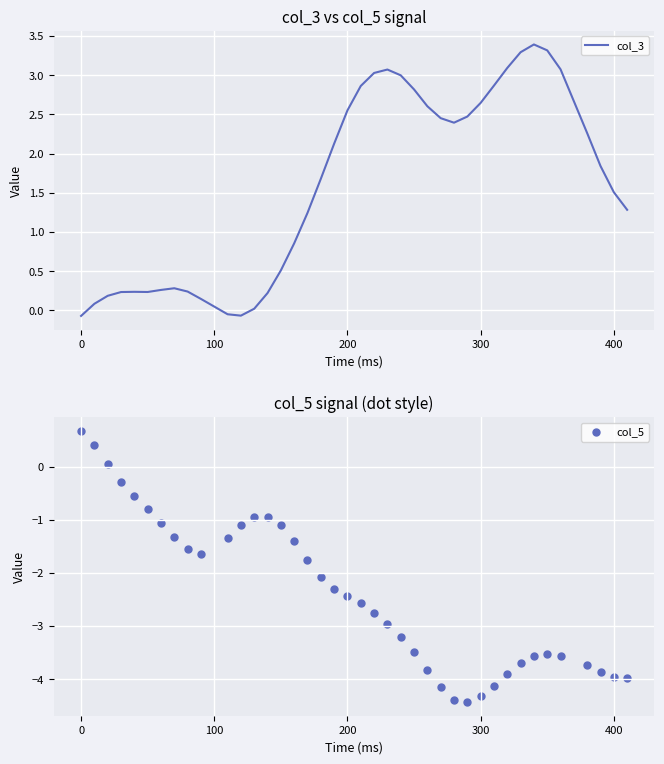

Which series has the largest total across all categories?

col_3